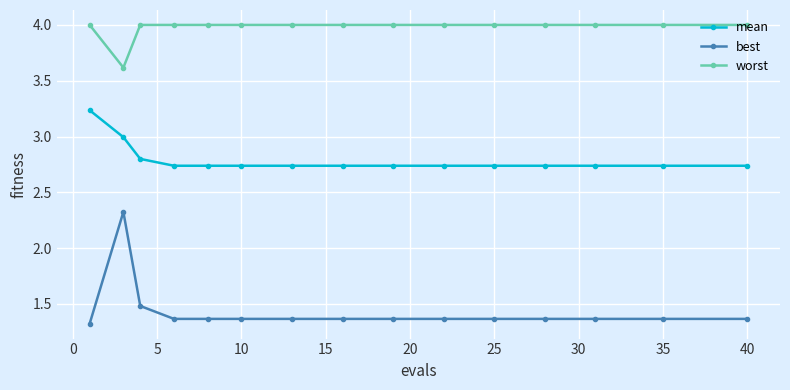

True or false: mean and best cross at least once.

False